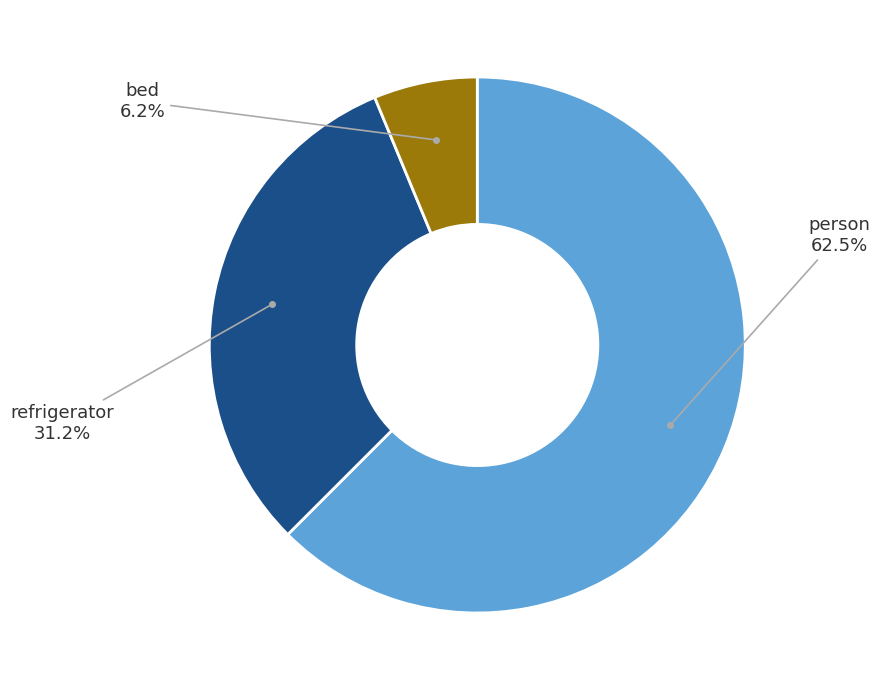

Is there any slice that represents more than half of the pie?

Yes